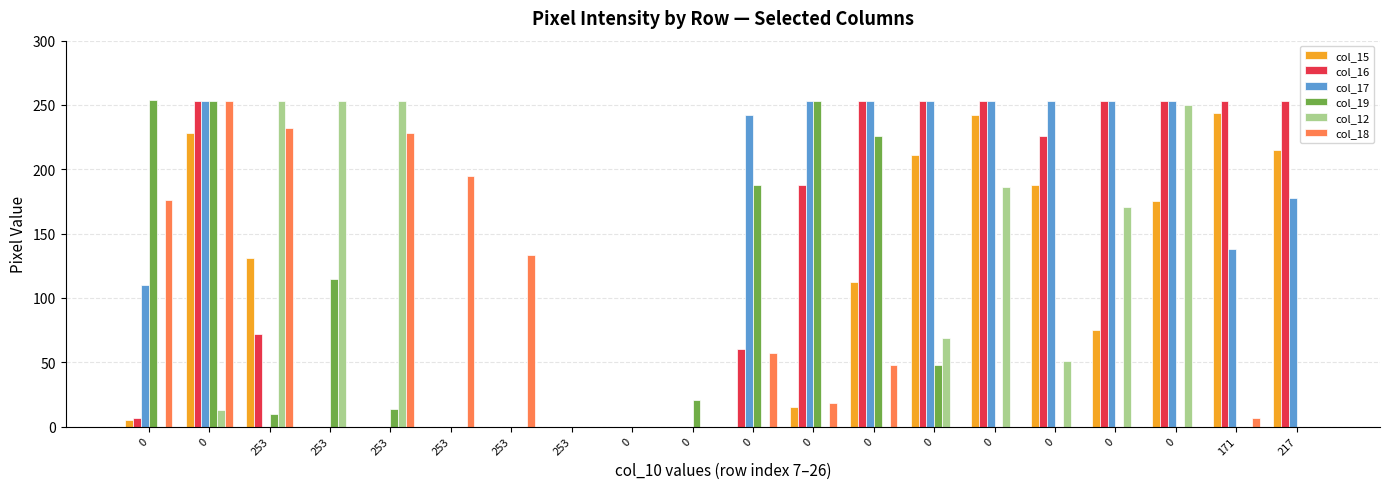

What is the label of the 19th bar from the left?

171